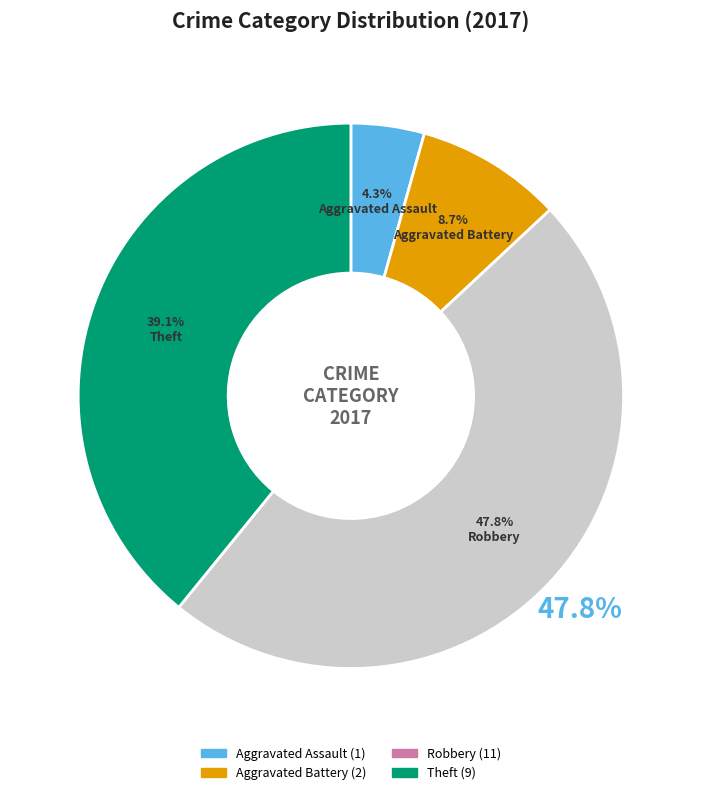

Rank the categories by value from highest to lowest.

Robbery, Theft, Aggravated Battery, Aggravated Assault